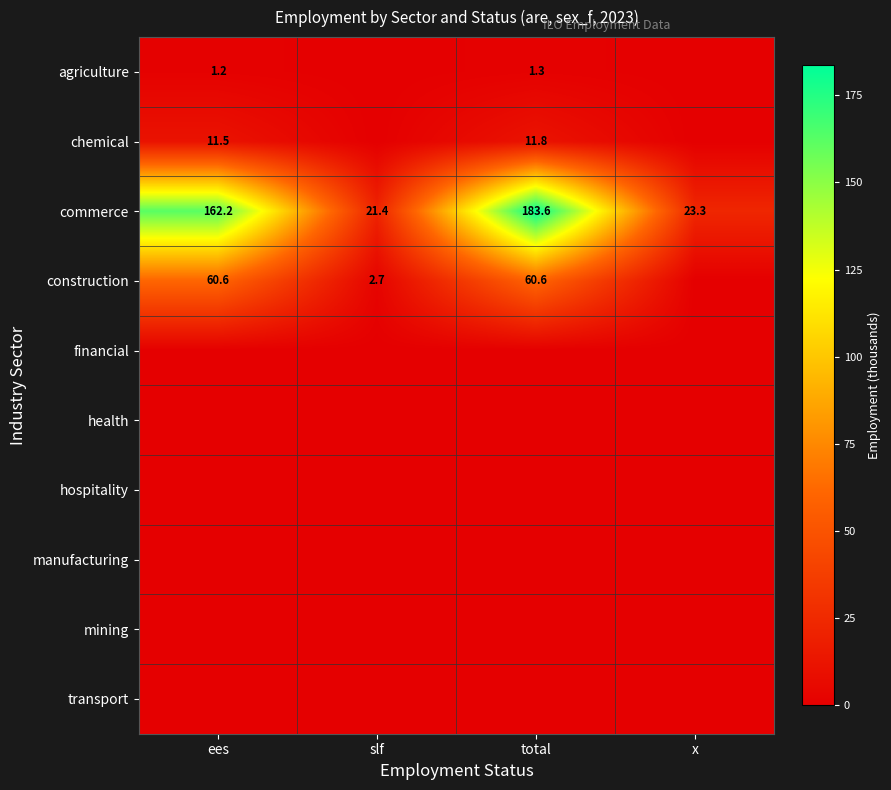

The value of commerce at slf is 33.2. True or false?

False